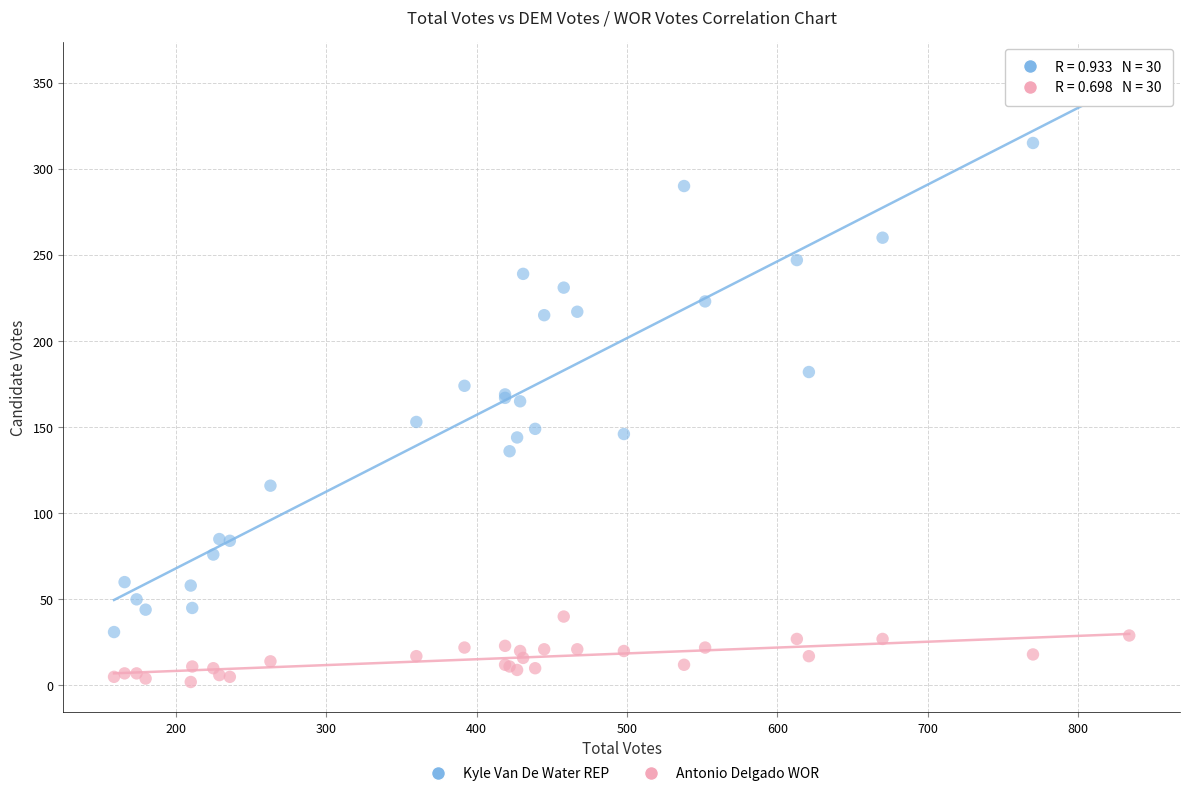

In the Kyle Van De Water REP series, what Y value is closest to 193?

182